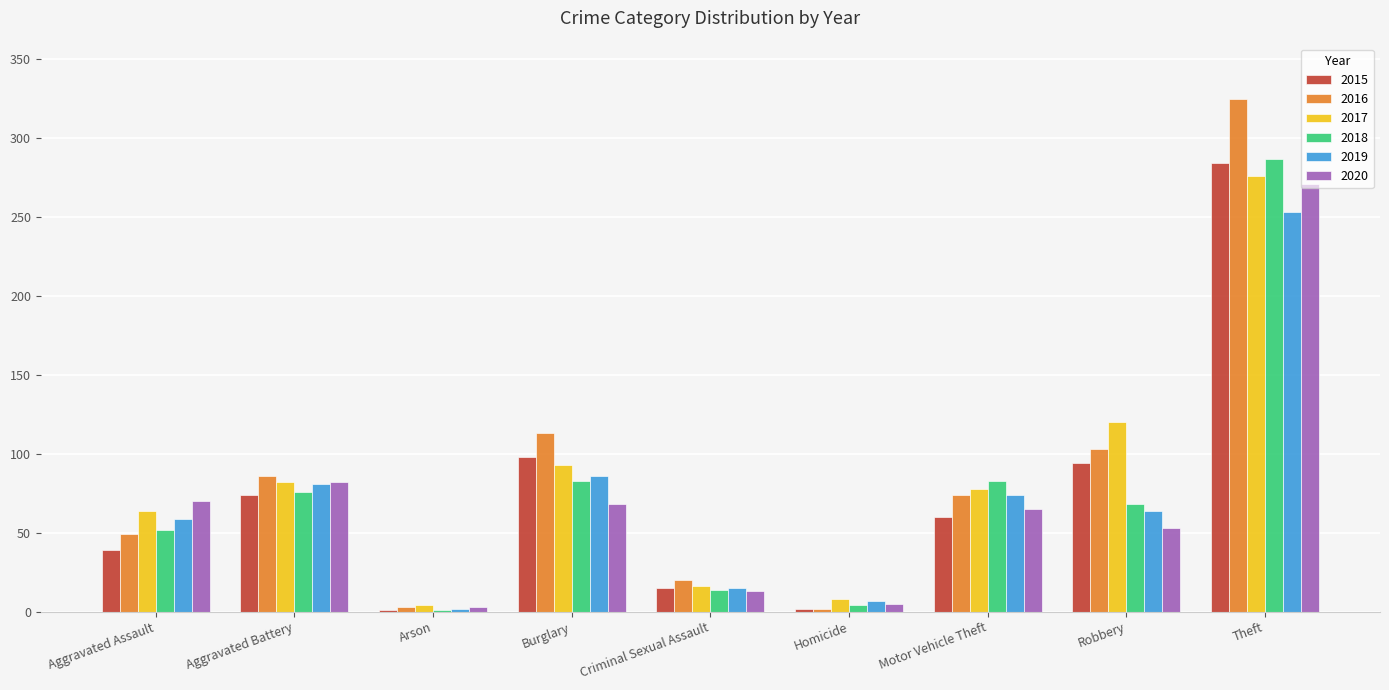

Where is 2015 nearest to the value 142?

Burglary